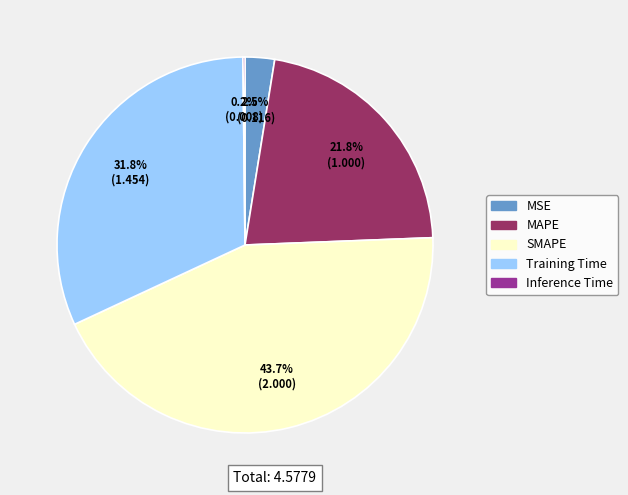

How much of the chart is everything except Training Time?

68.2%